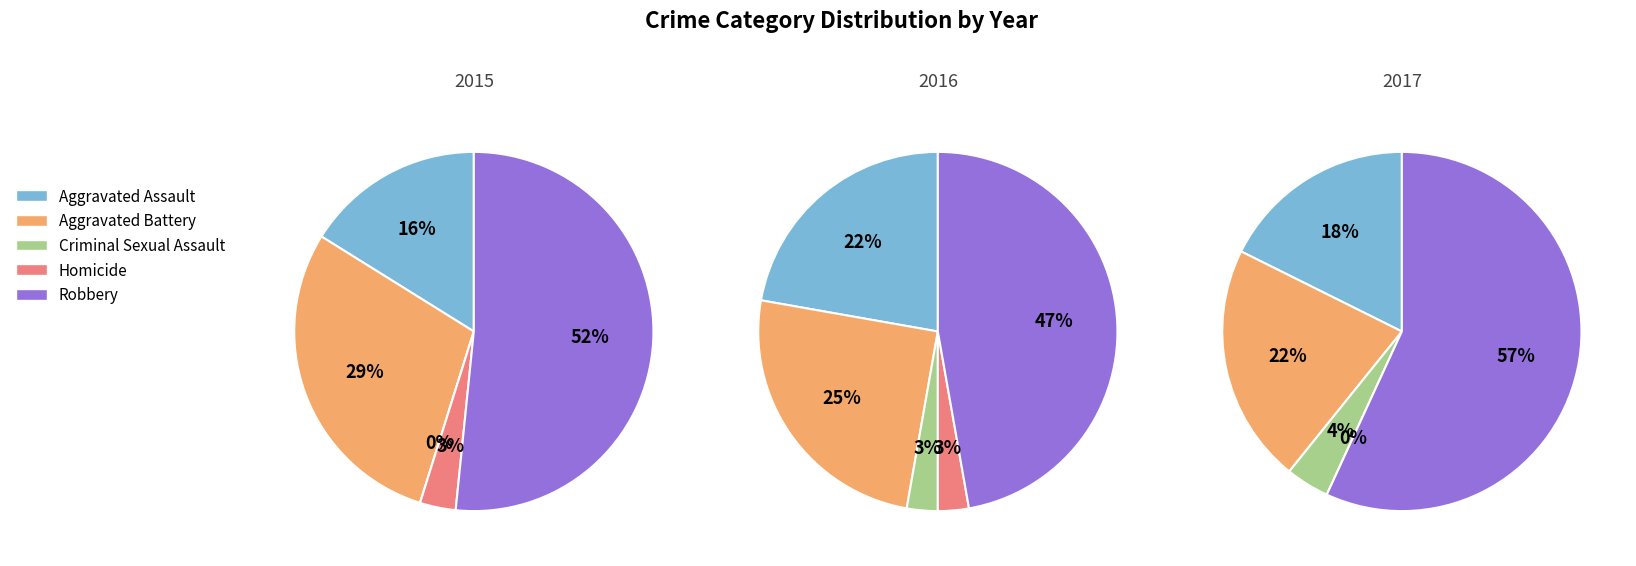

To the nearest percent, what is the combined percentage of Aggravated Battery and Aggravated Assault?

45%